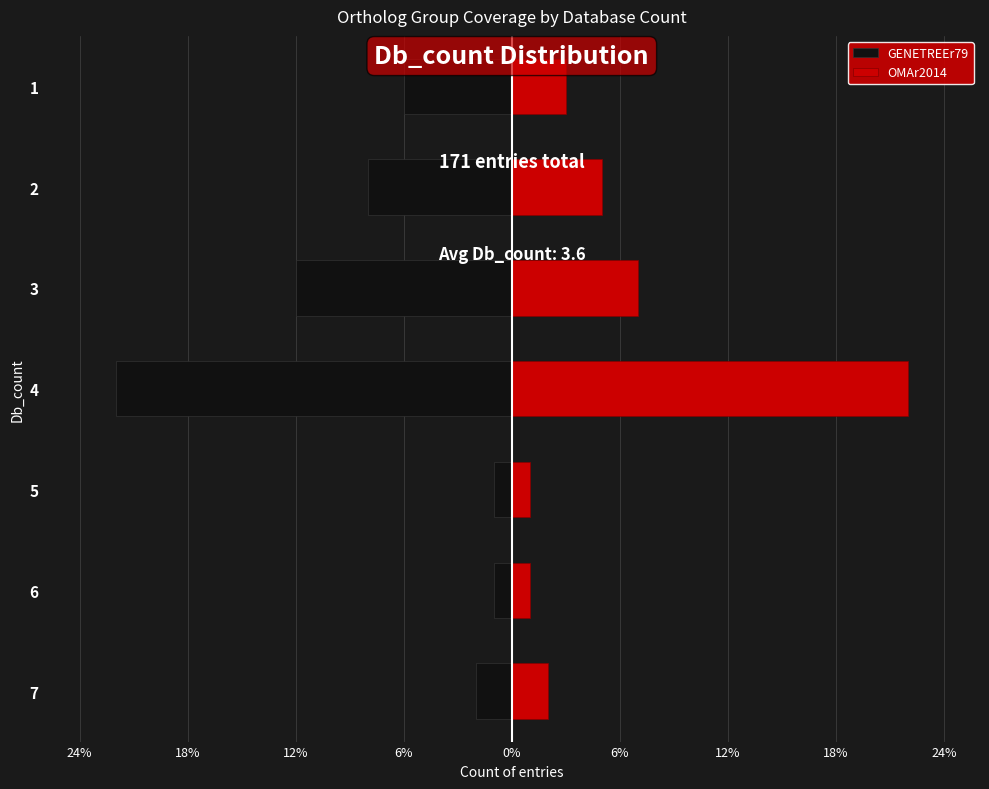

What is the sum of all GENETREEr79 values?

-52